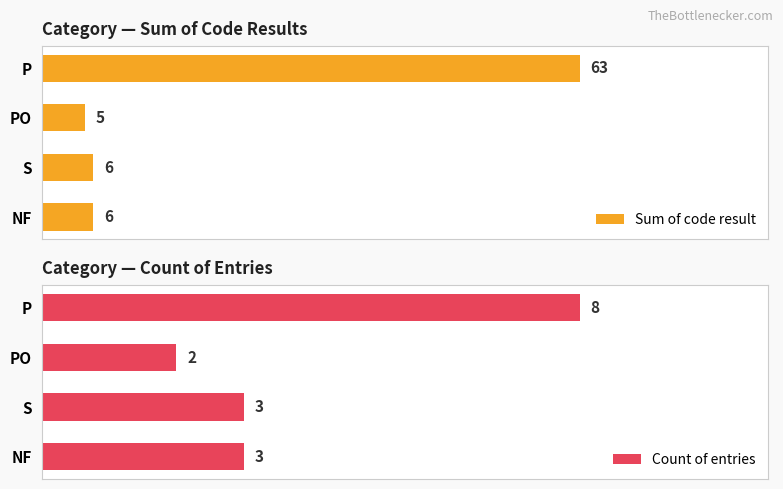

Which category has the lowest value in the Sum of code result series?

PO